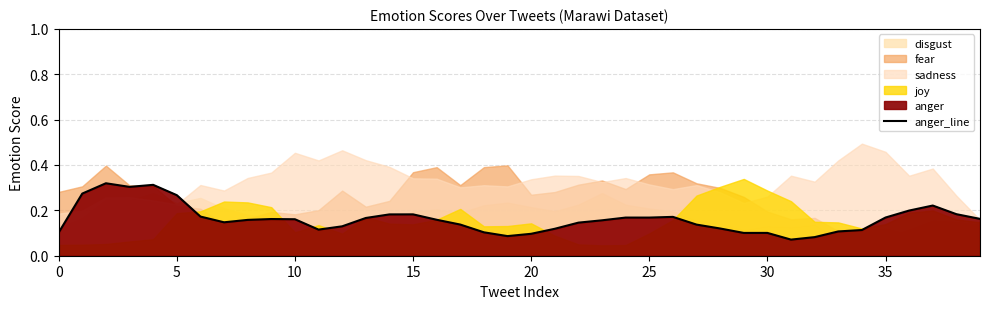

The anger_line series shows 0.0 at 20. True or false?

False